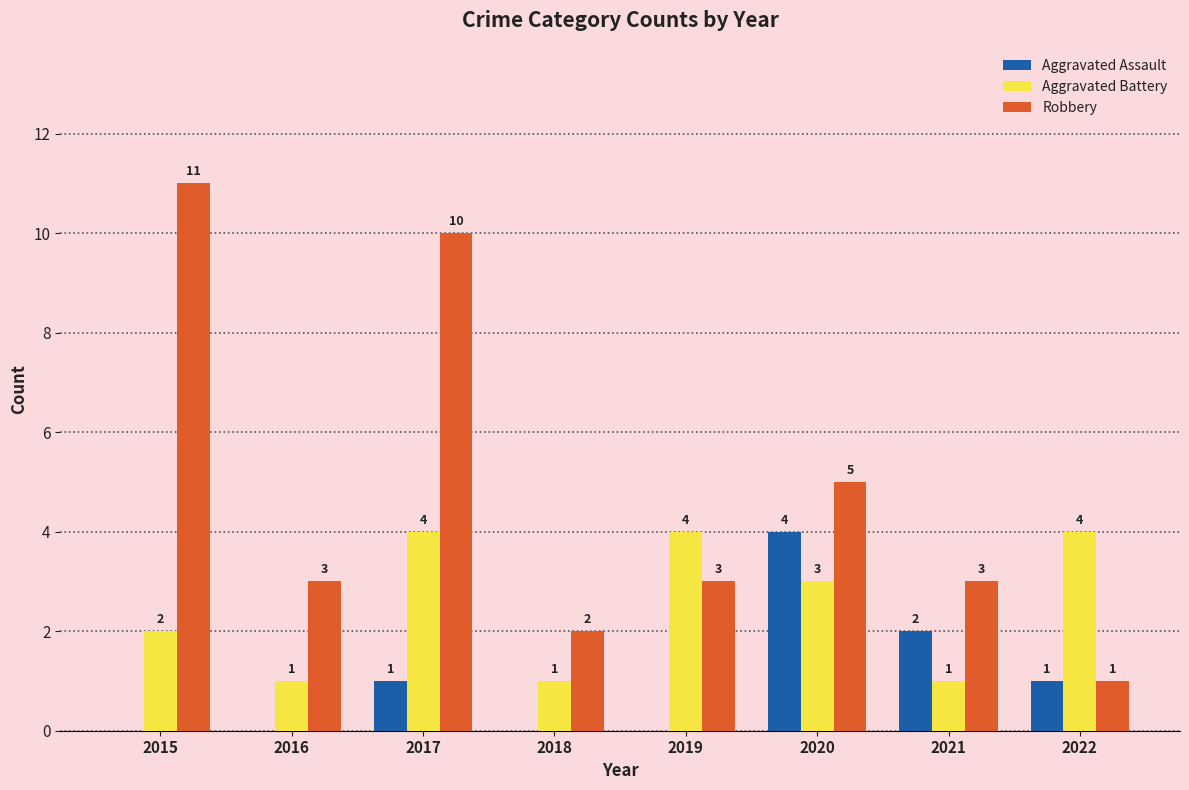

What is the total value across all series at 2020?

12